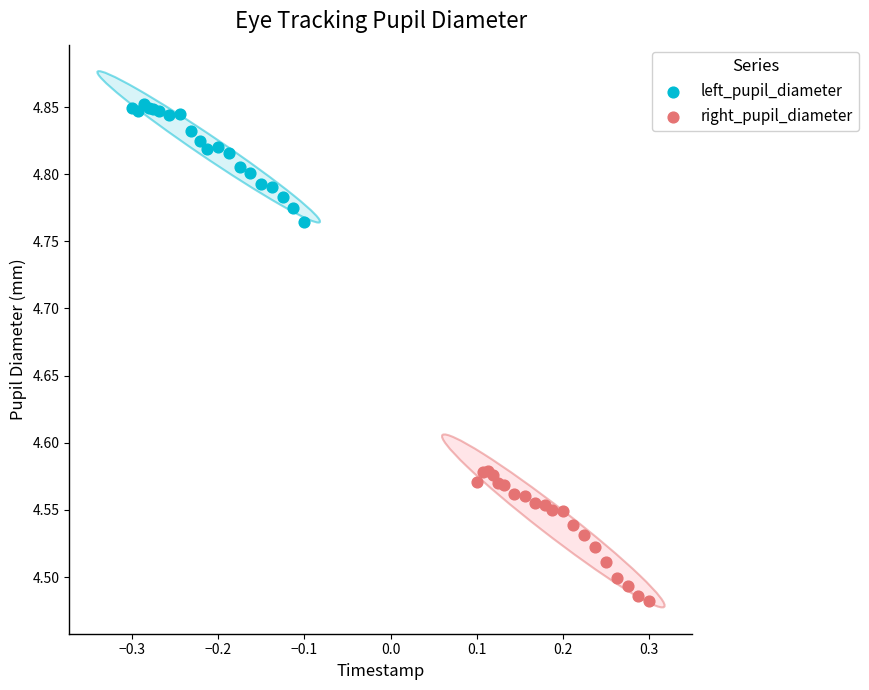

Which series has the widest spread of Y values?

right_pupil_diameter